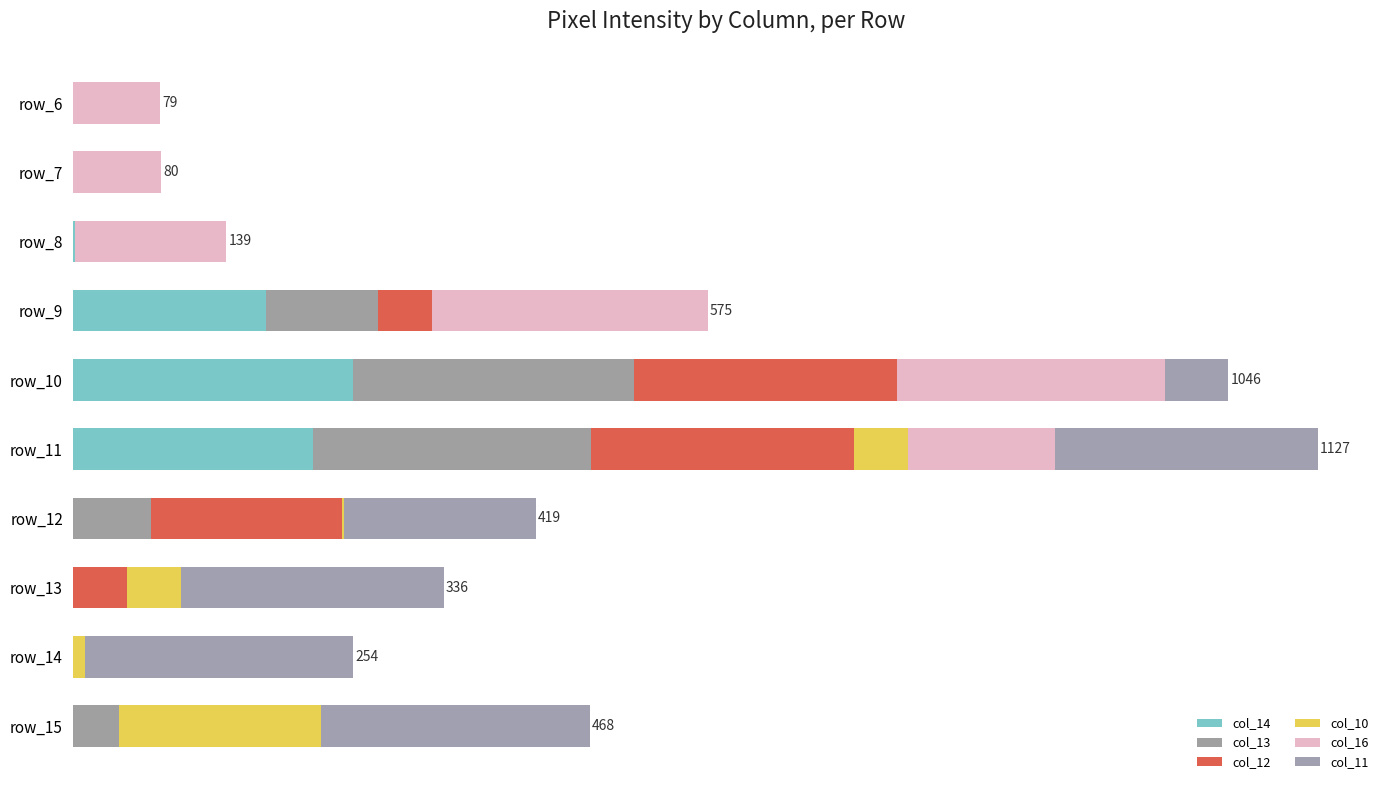

List the labels in order of col_13 value, largest first.

4, 5, 3, 6, 9, 0, 1, 2, 7, 8